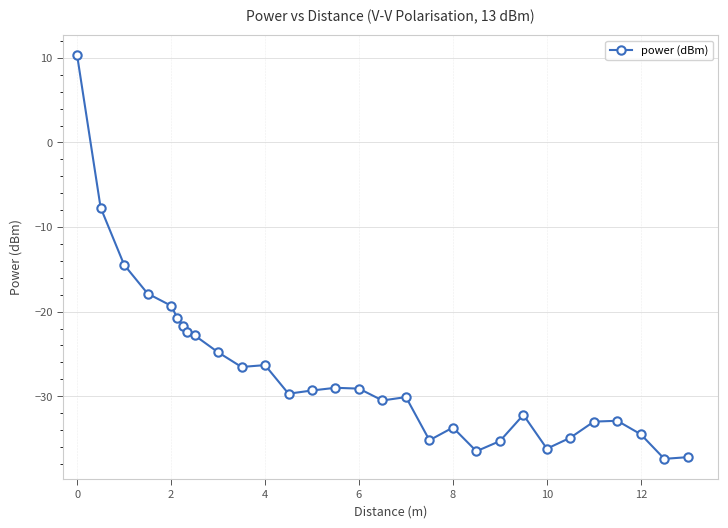

What is the greatest value displayed?

10.3